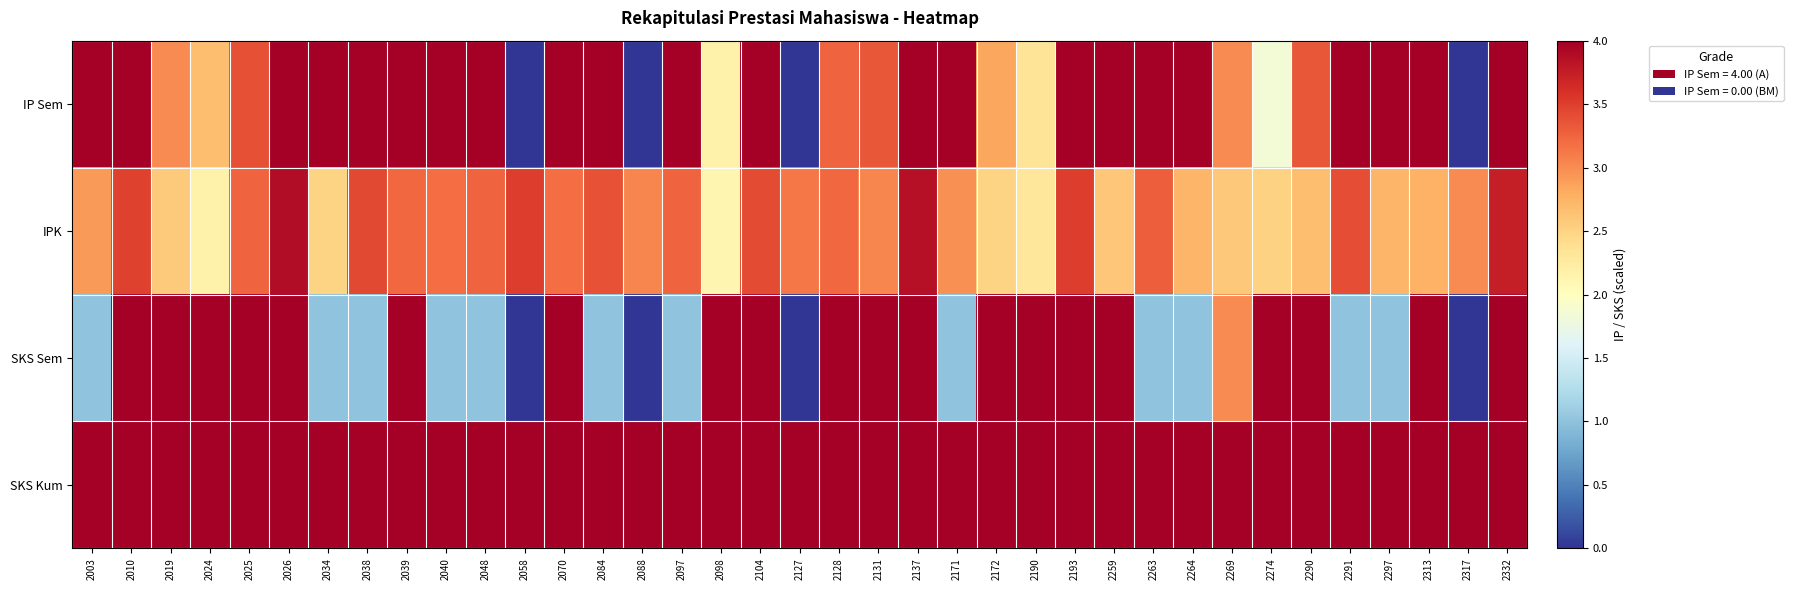

How many data points does each series have?

37